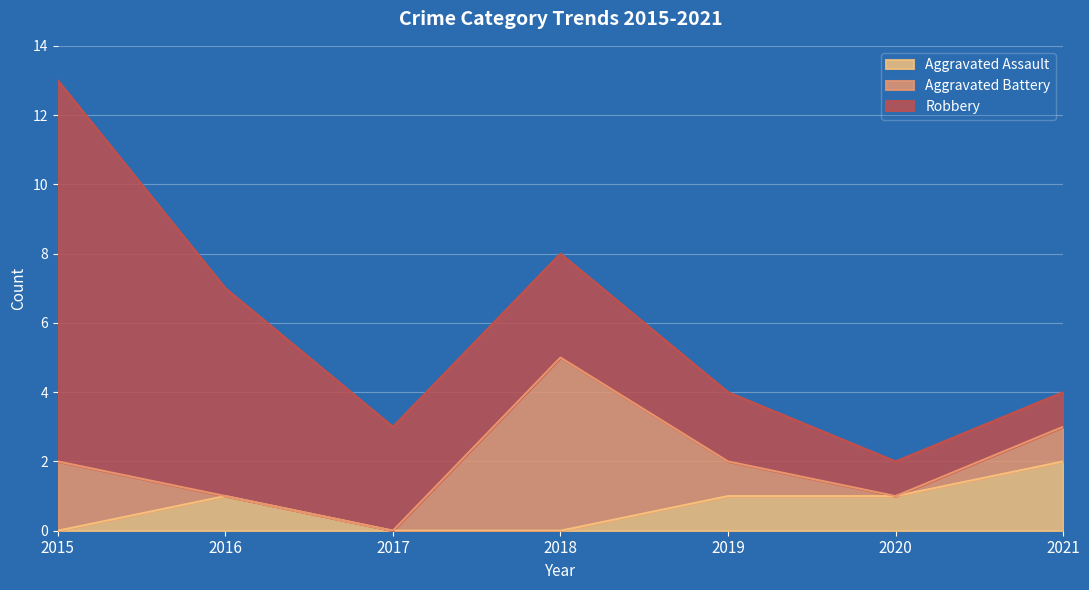

Is it true that Aggravated Battery equals 0 at 2016?

True